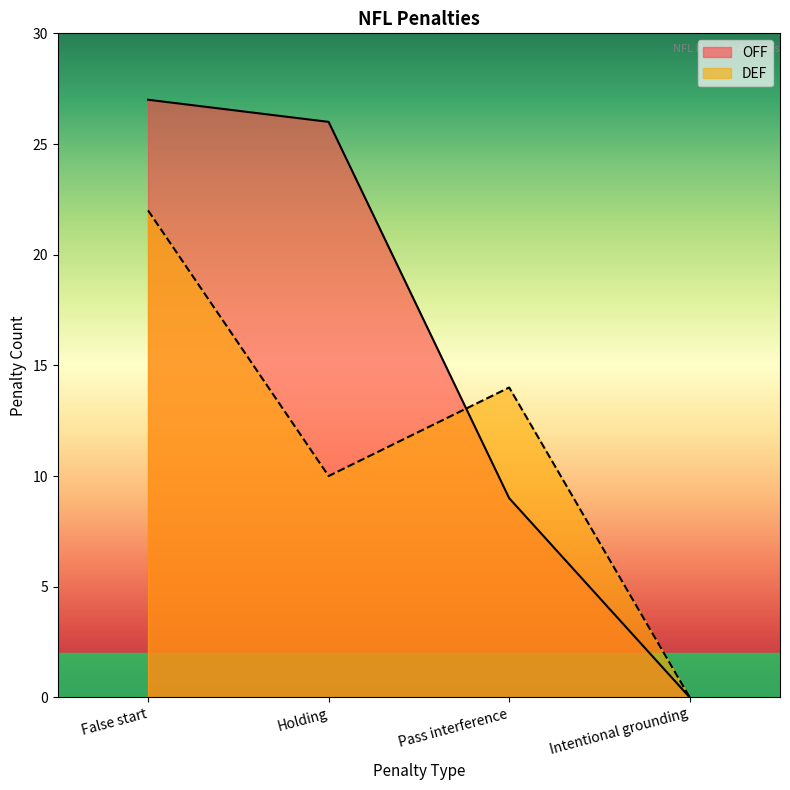

True or false: OFF and DEF intersect in this chart.

True